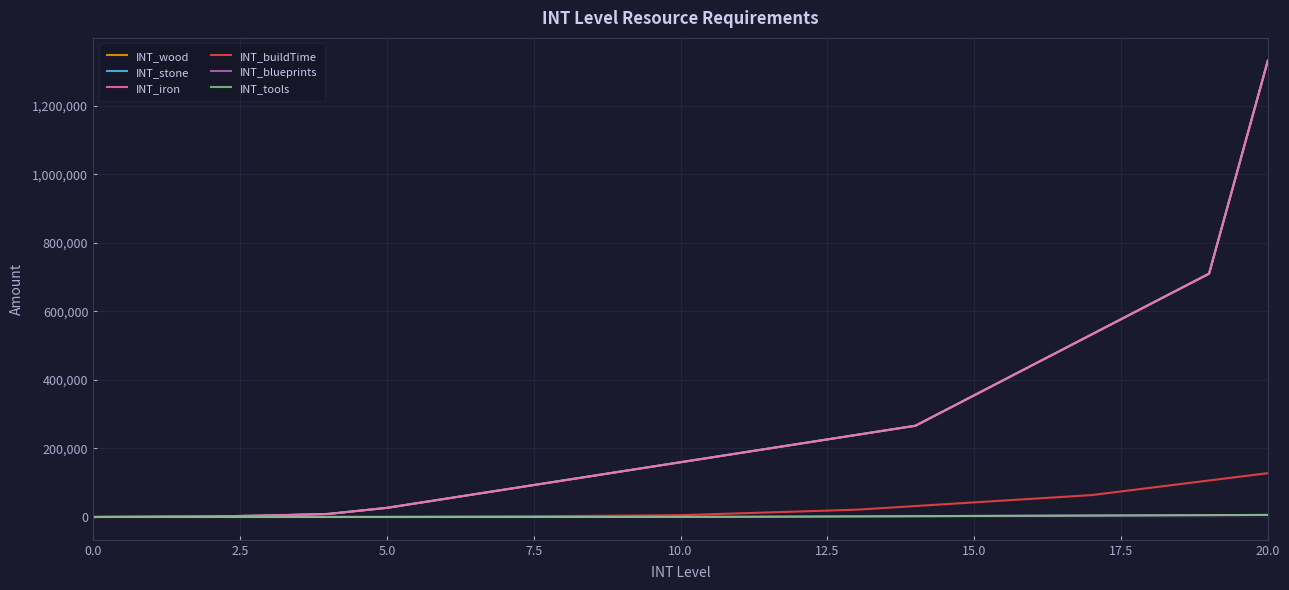

Is this an area chart (filled region under the line)?

No